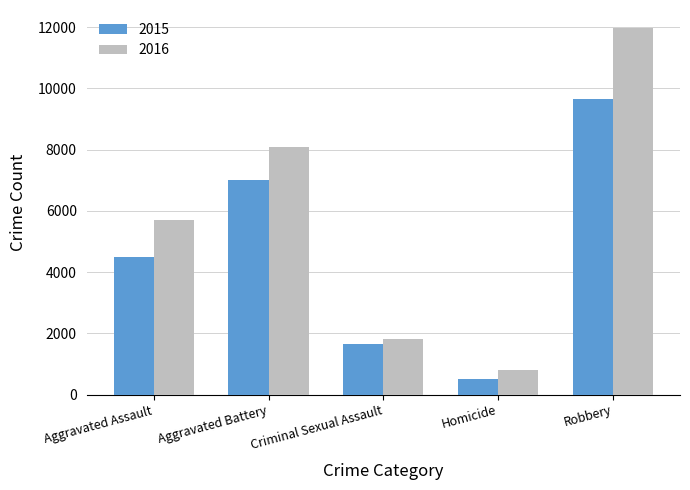

What is the minimum value shown in the chart?

496